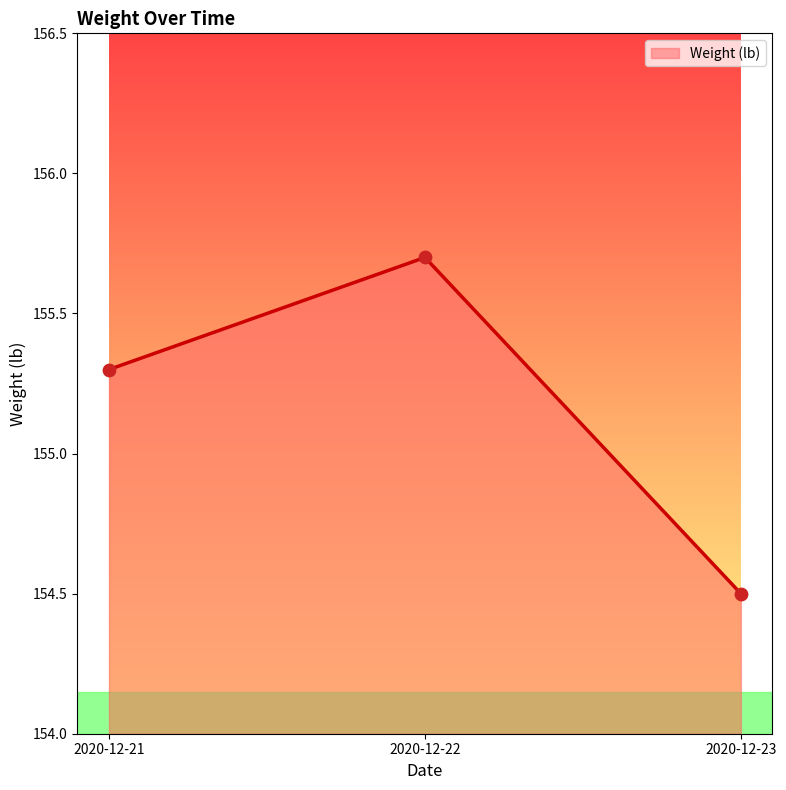

What is the change in value from 2020-12-22 to 2020-12-23?

-1.2